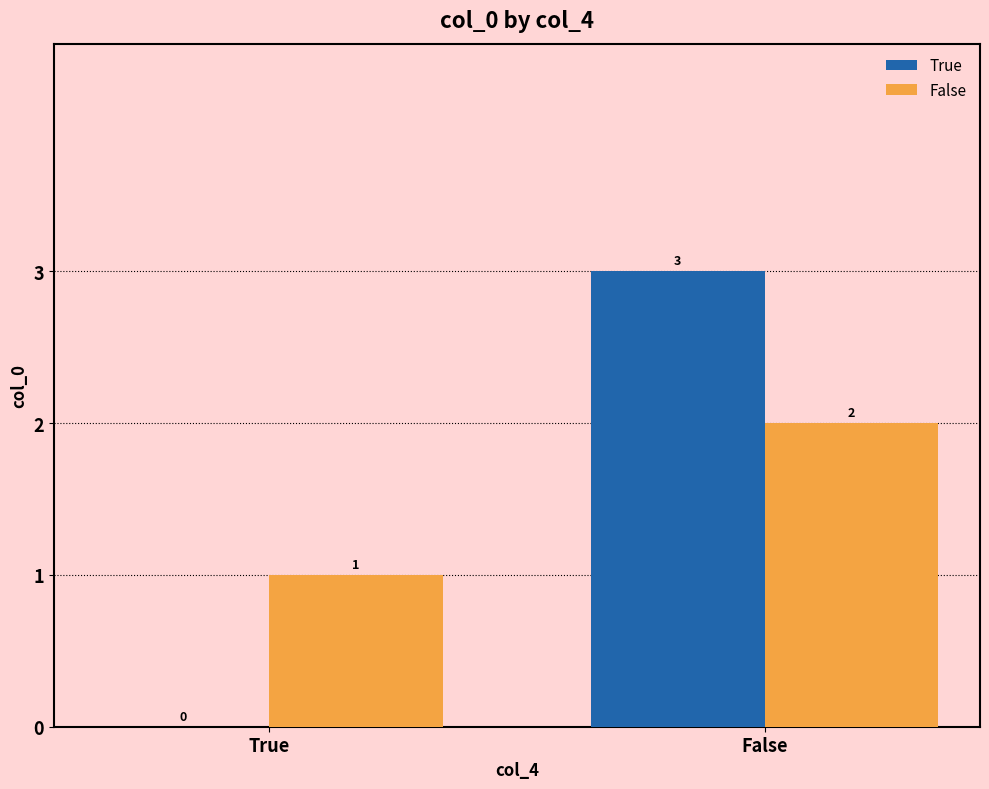

Is it true that True equals 1 at False?

False